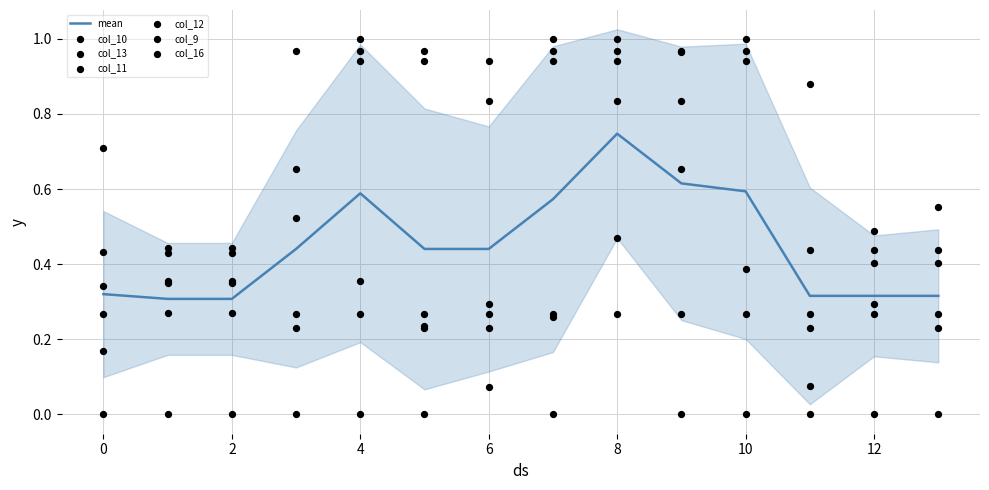

Which series contains the lowest Y value?

col_10